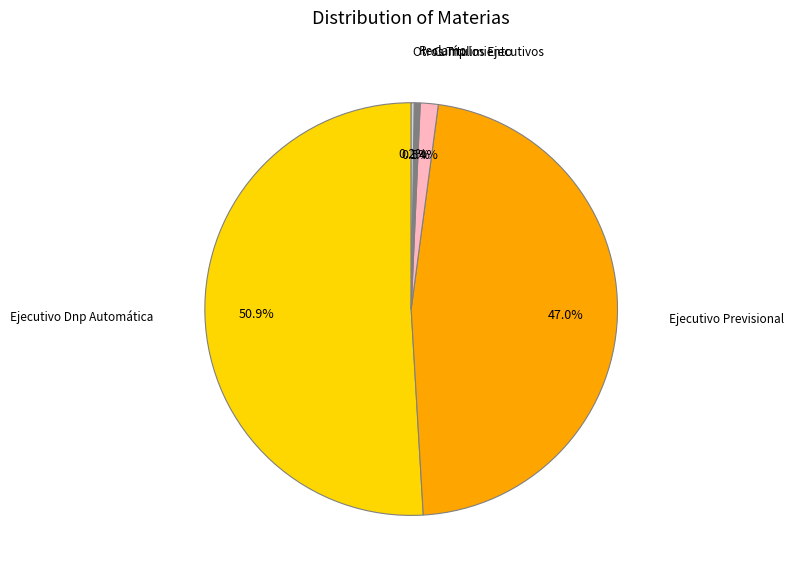

The Ejecutivo Dnp Automática slice represents 51% of the pie. True or false?

True